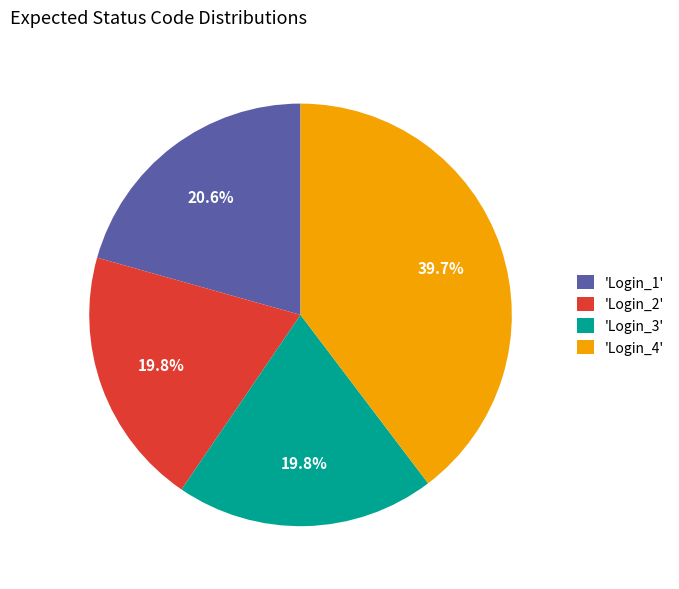

What portion of the pie excludes 'Login_3'?

80.2%